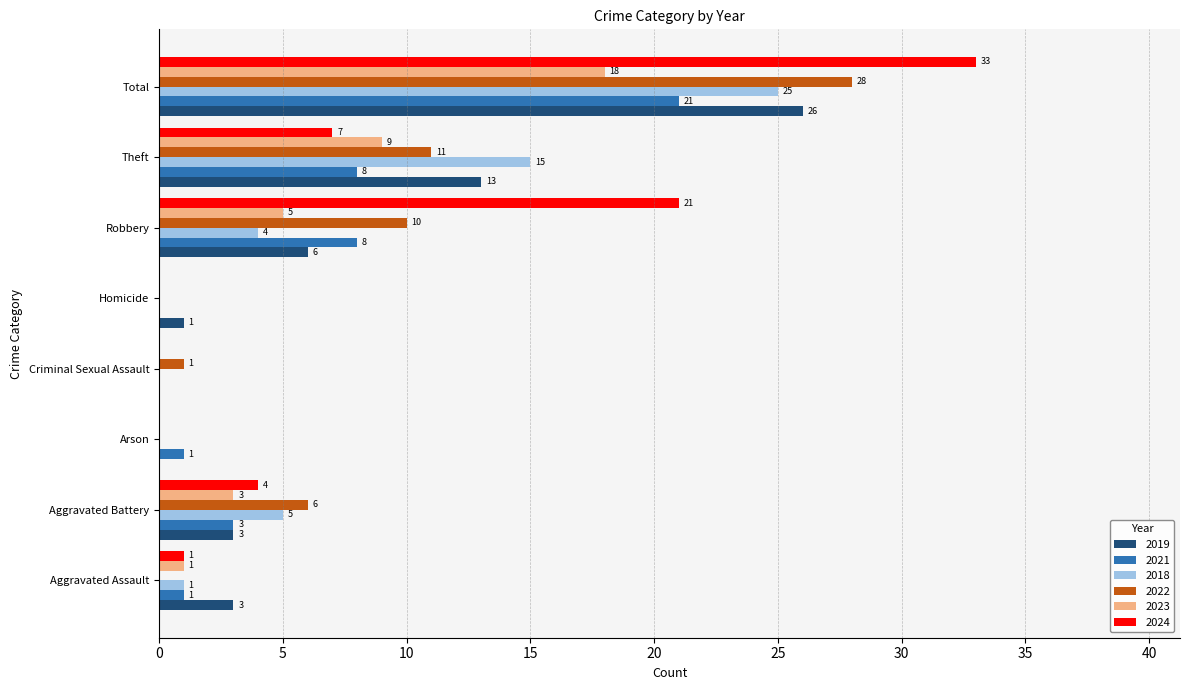

How many values in 2021 are above zero?

6